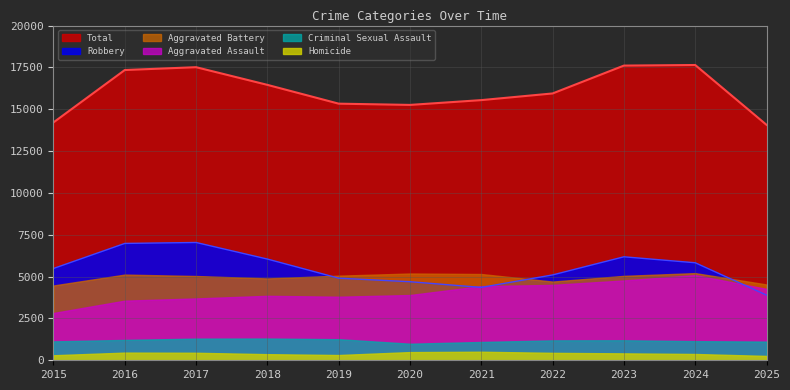

Is it true that Aggravated Battery equals 7267 at 2022?

False